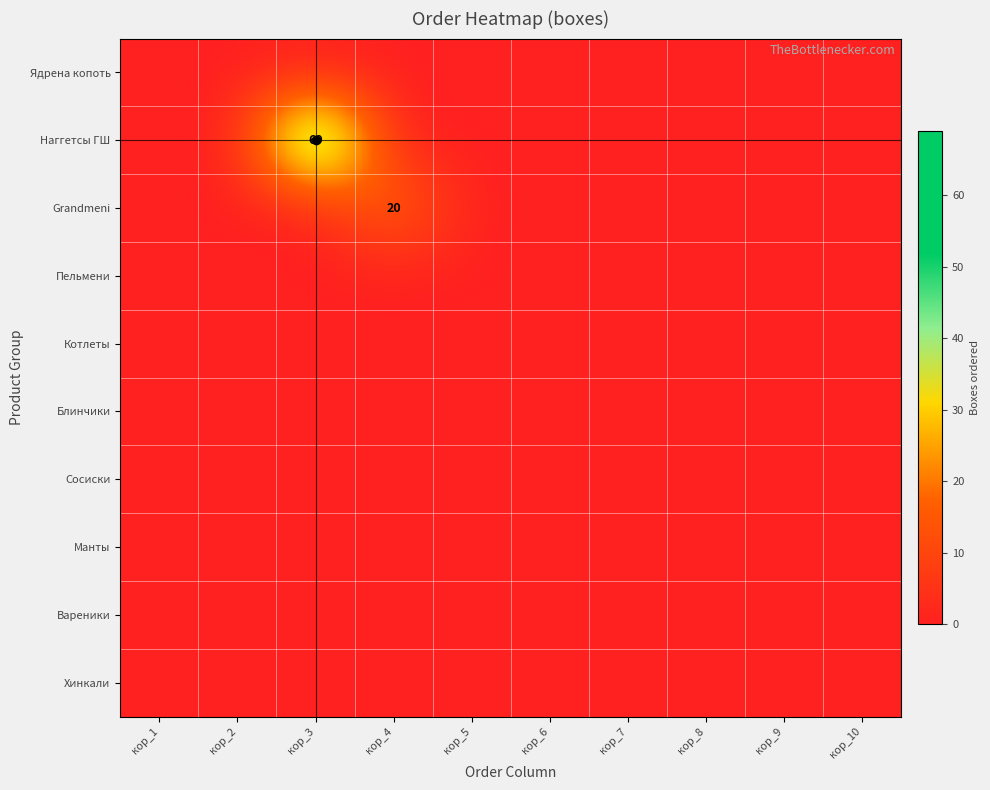

How many values in Наггетсы ГШ are above zero?

1